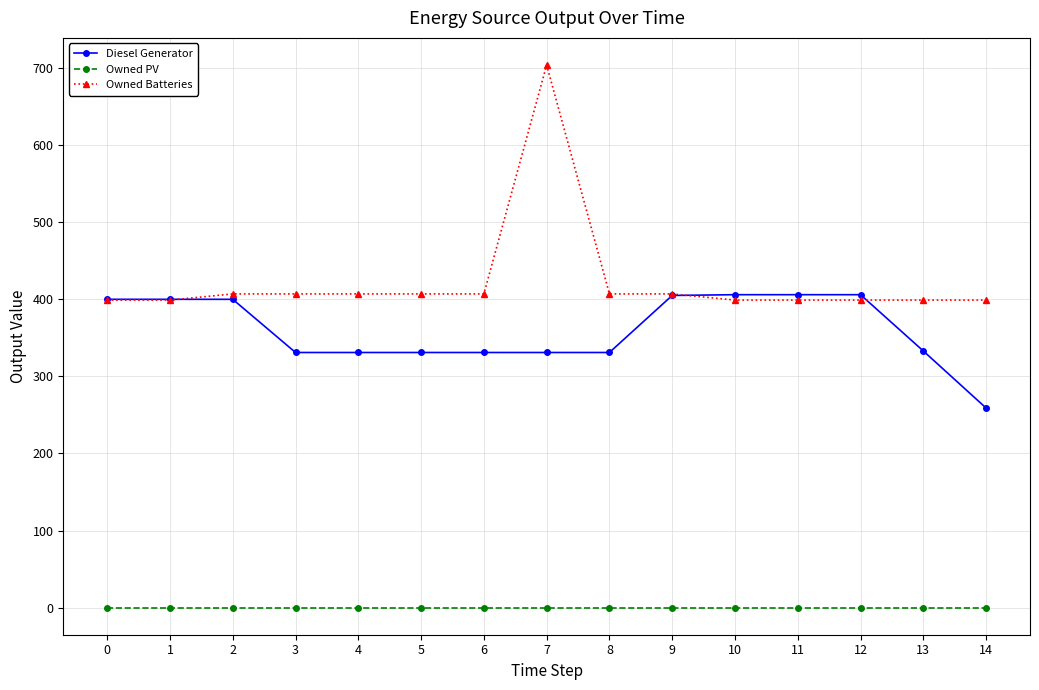

Which category has the highest value in the Owned Batteries series?

7